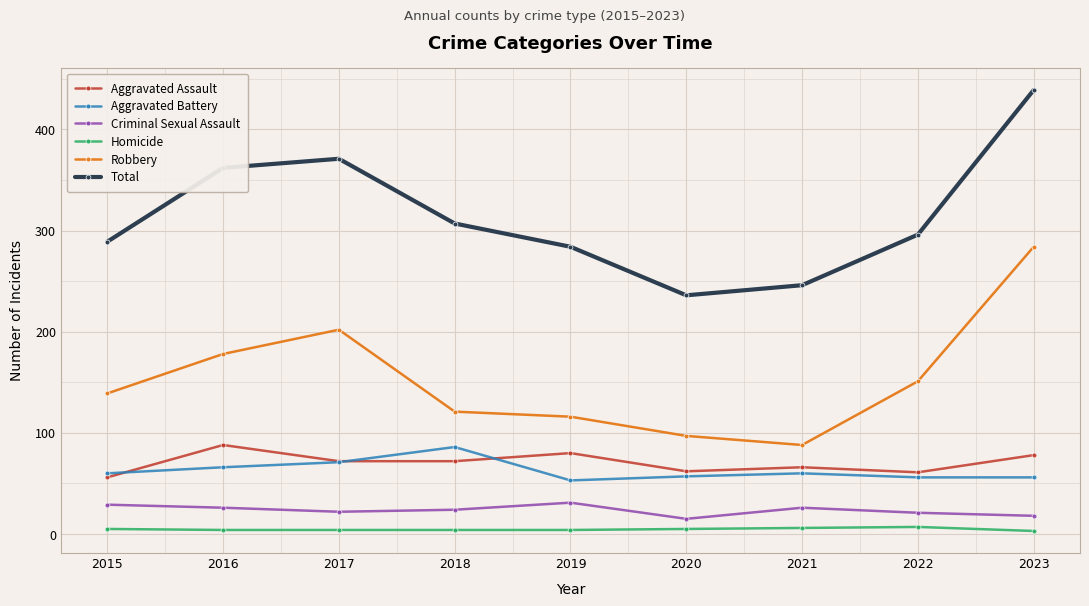

True or false: Homicide and Total intersect in this chart.

False